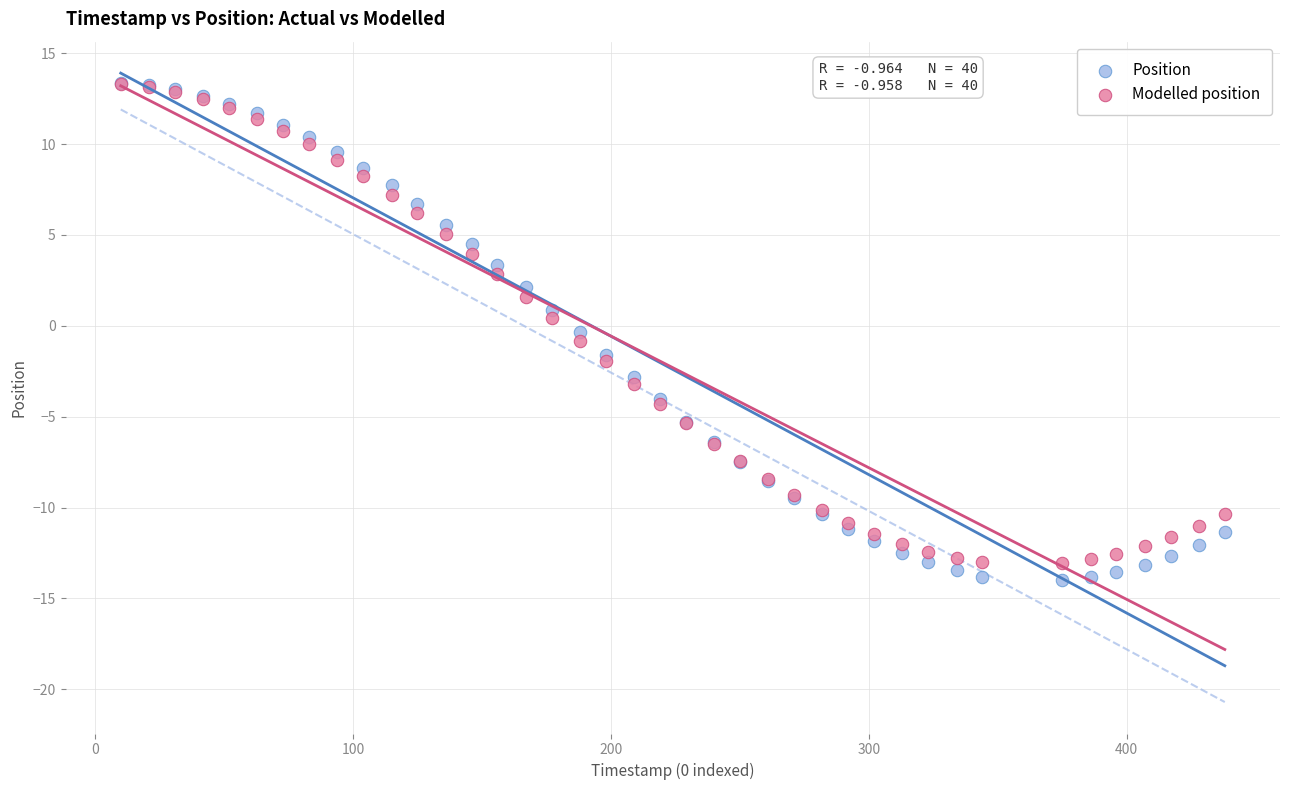

What are all the series names shown in the legend?

Position, Modelled position